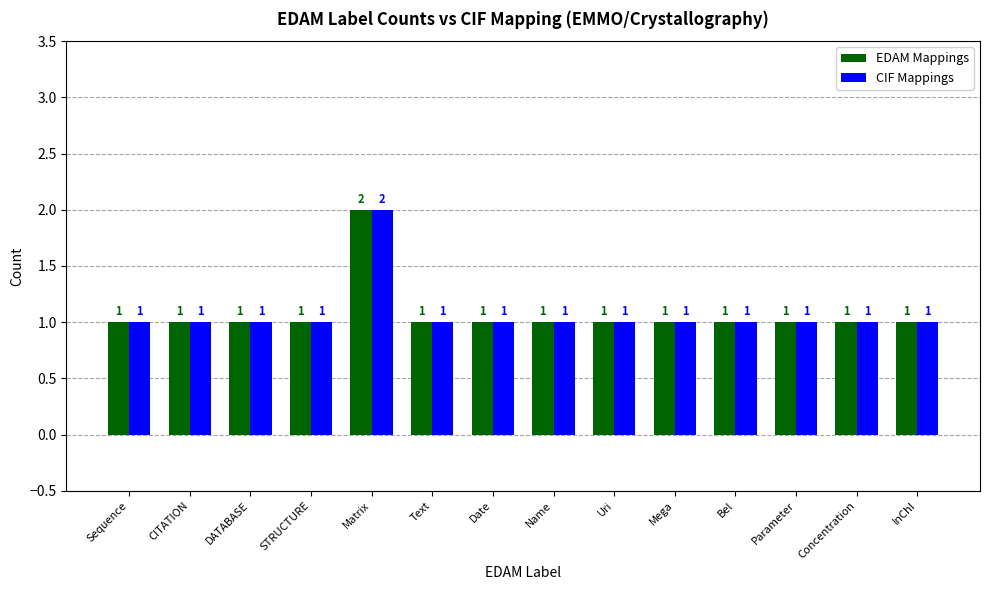

Are the bars horizontal?

No